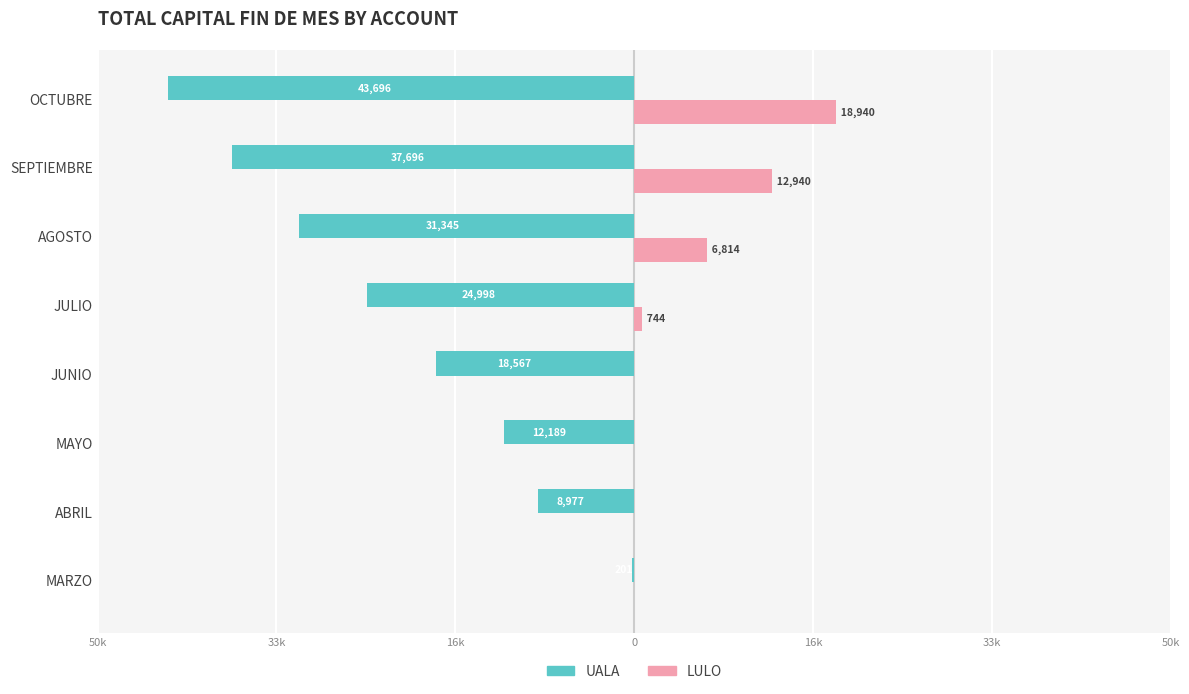

What are all the series names shown in the legend?

UALA, LULO